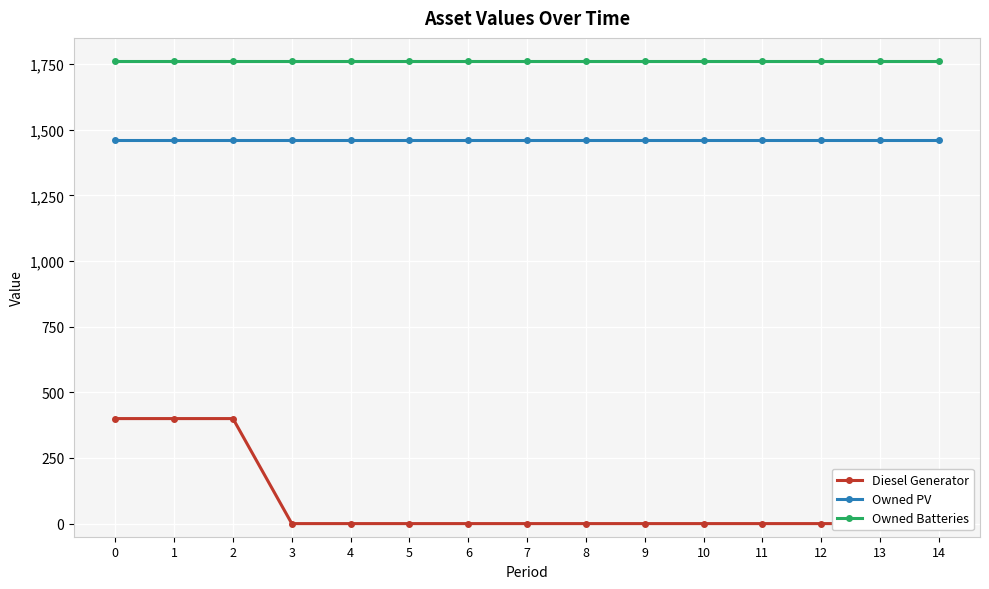

True or false: Owned PV and Diesel Generator intersect in this chart.

False